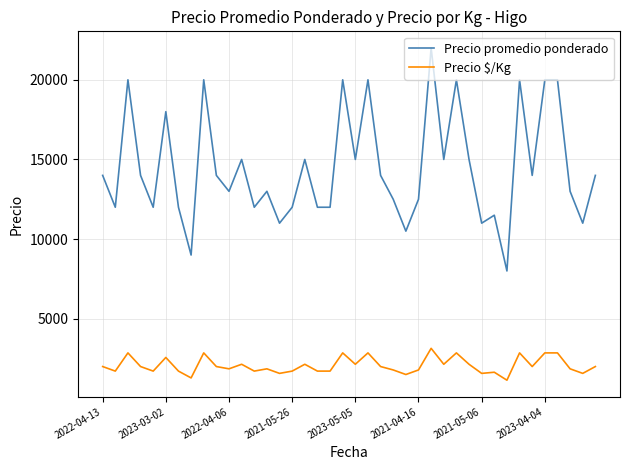

Rank the series by their average value, from highest to lowest.

Precio promedio ponderado, Precio $/Kg